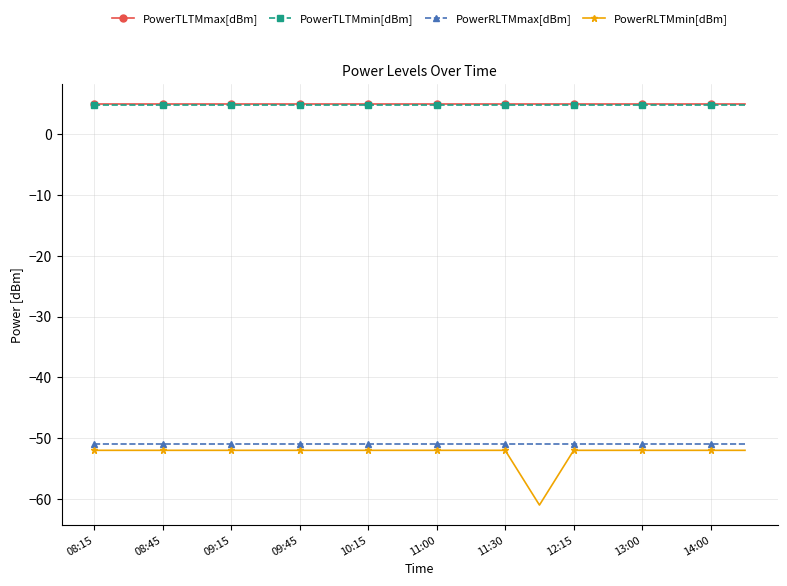

True or false: PowerTLTMmin[dBm] and PowerRLTMmin[dBm] intersect in this chart.

False